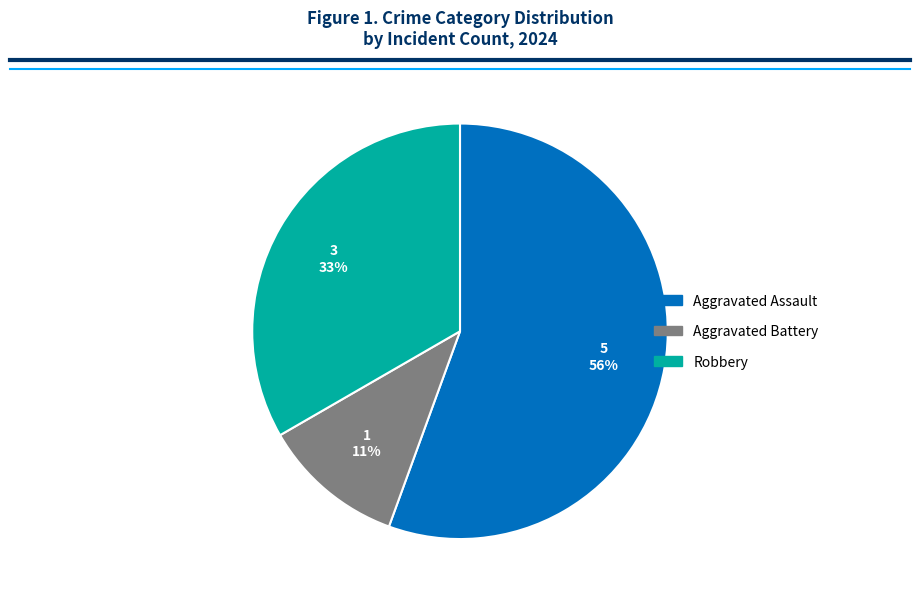

Is it true that Robbery is 33% of the pie?

True